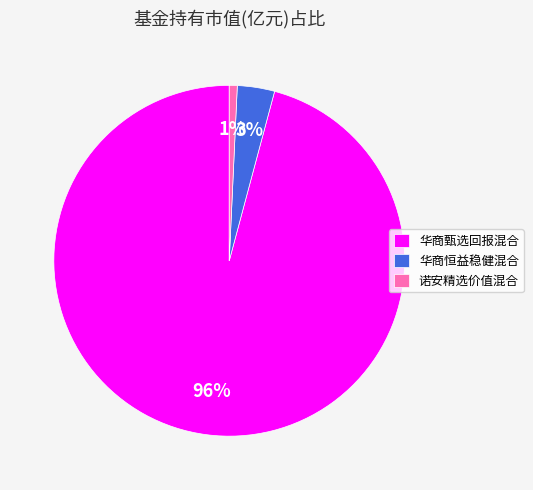

Which slice represents more than half of the pie?

华商甄选回报混合